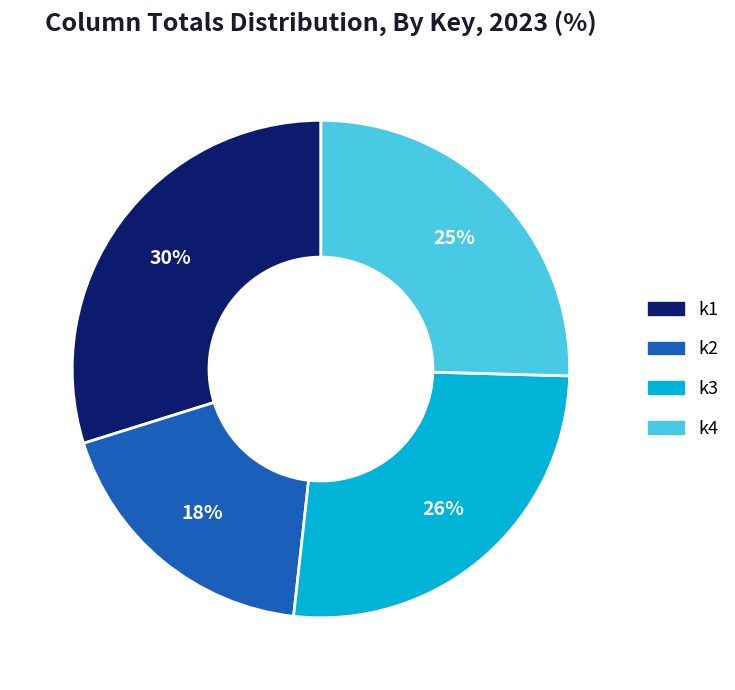

Is there any slice that represents more than half of the pie?

No